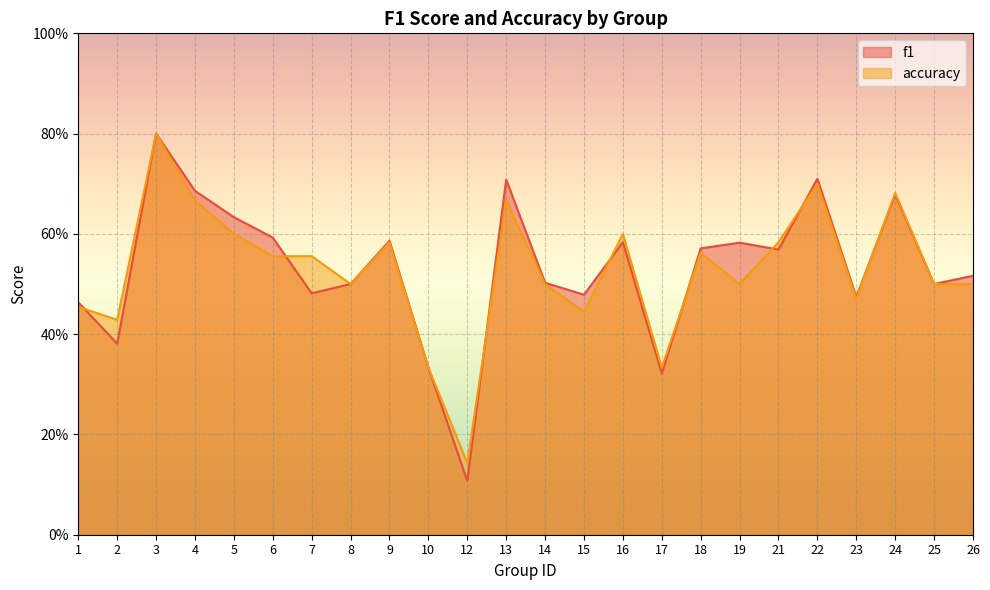

What is the greatest value displayed?

0.8